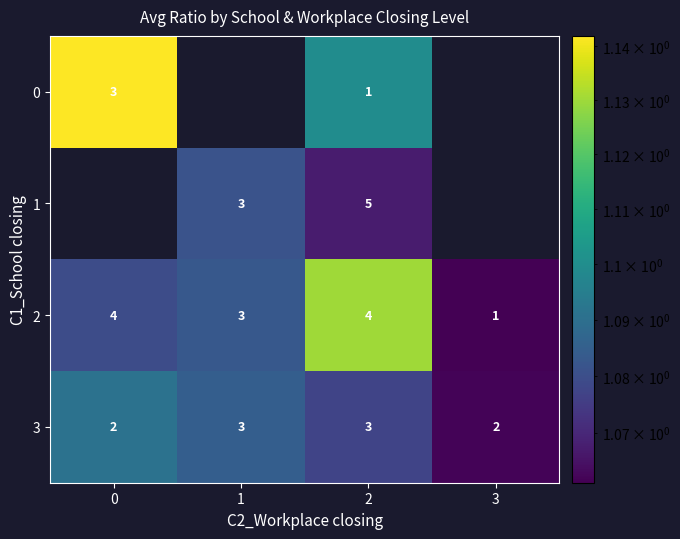

Is the value of 1 at 2 greater than the value of 3 at 1?

Yes